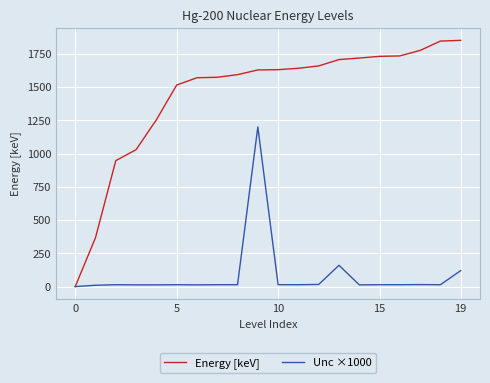

Rank the series by their average value, from highest to lowest.

Energy [keV], Unc ×1000